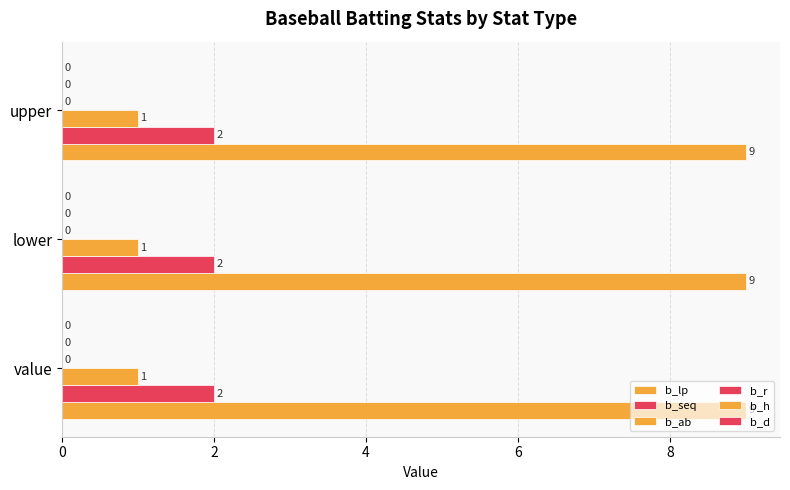

How many distinct data groups are displayed?

3